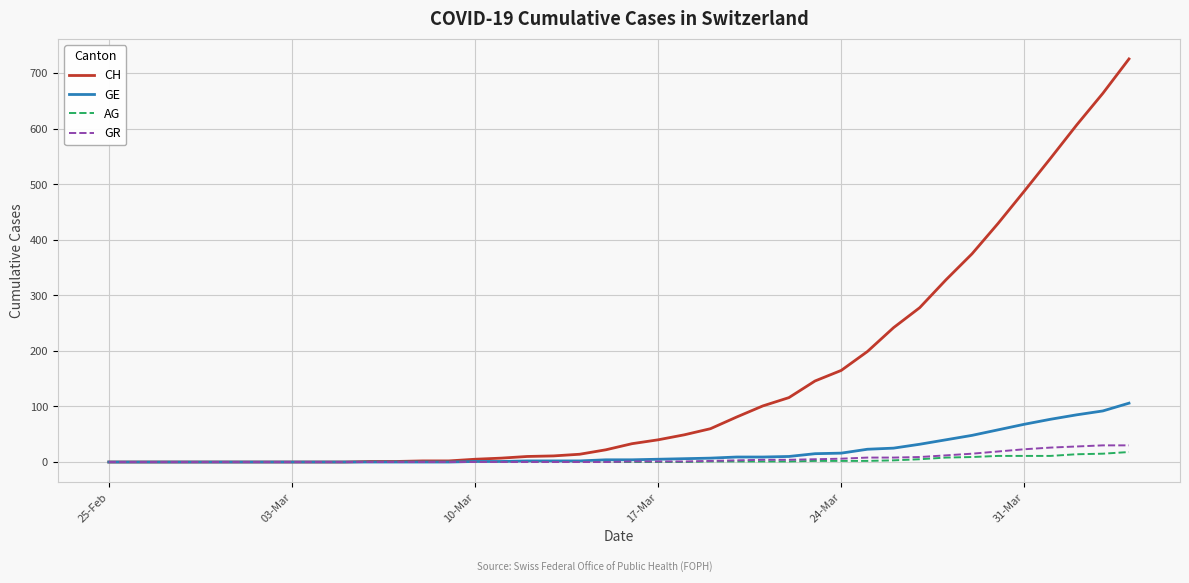

What is the maximum value for AG?

18